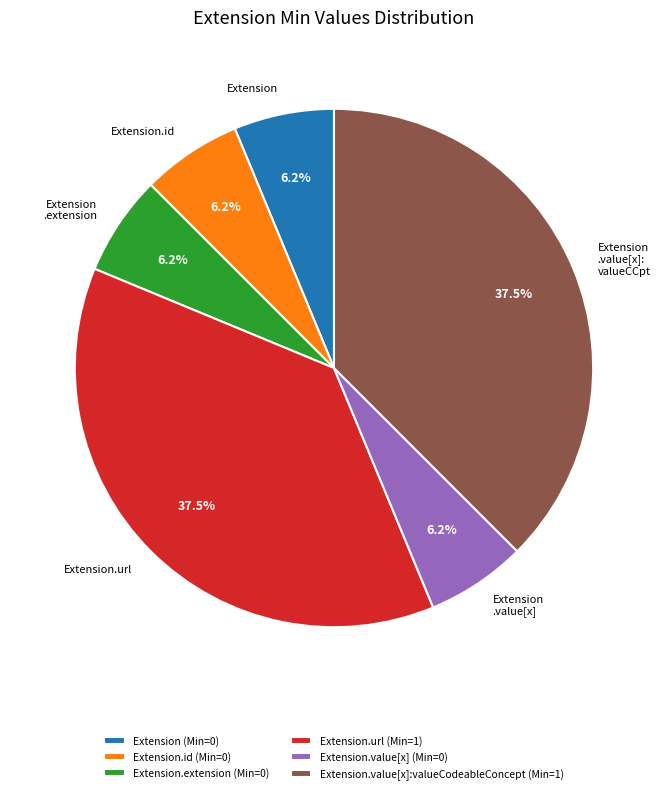

Approximately how many times larger is the value at Extension.url compared to Extension .value[x]: valueCCpt?

1.0